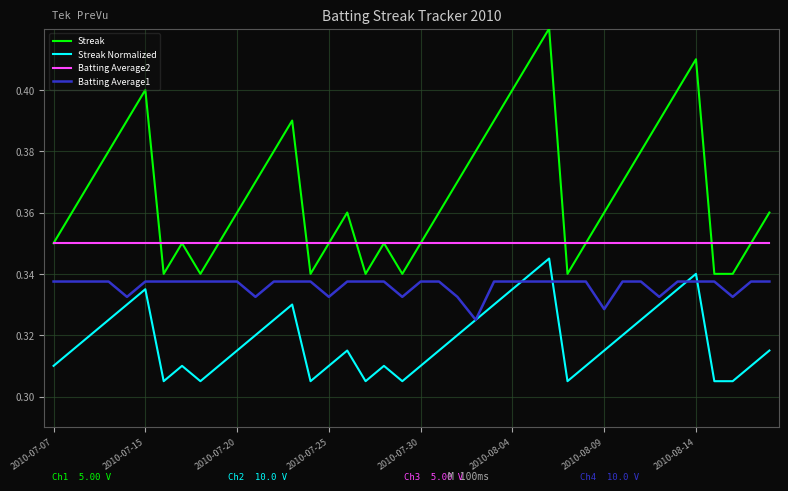

Which series has the largest range (max minus min)?

Streak